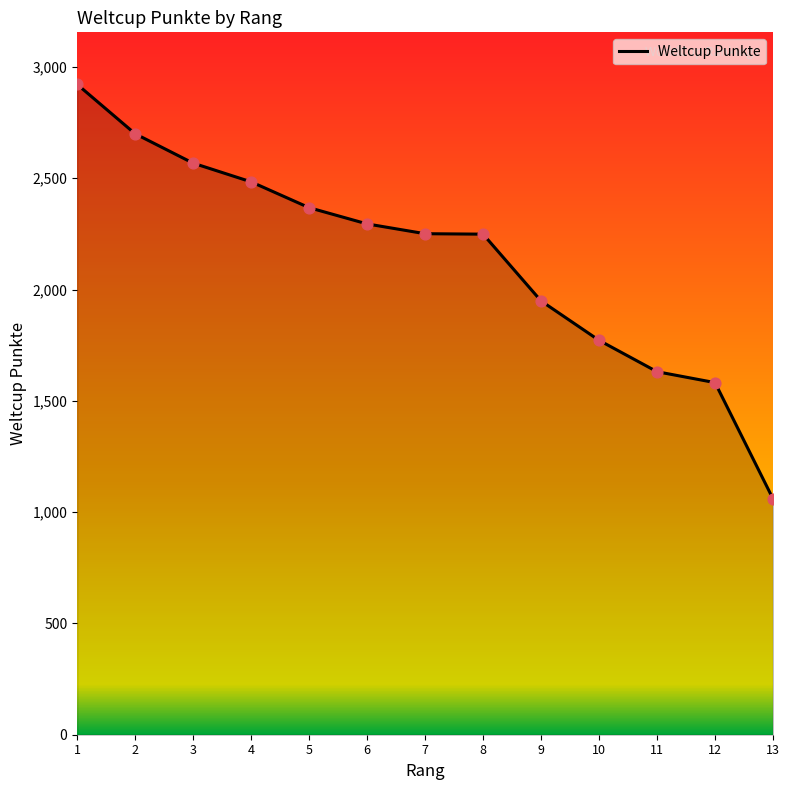

Which has a higher value, 8 or 1?

1